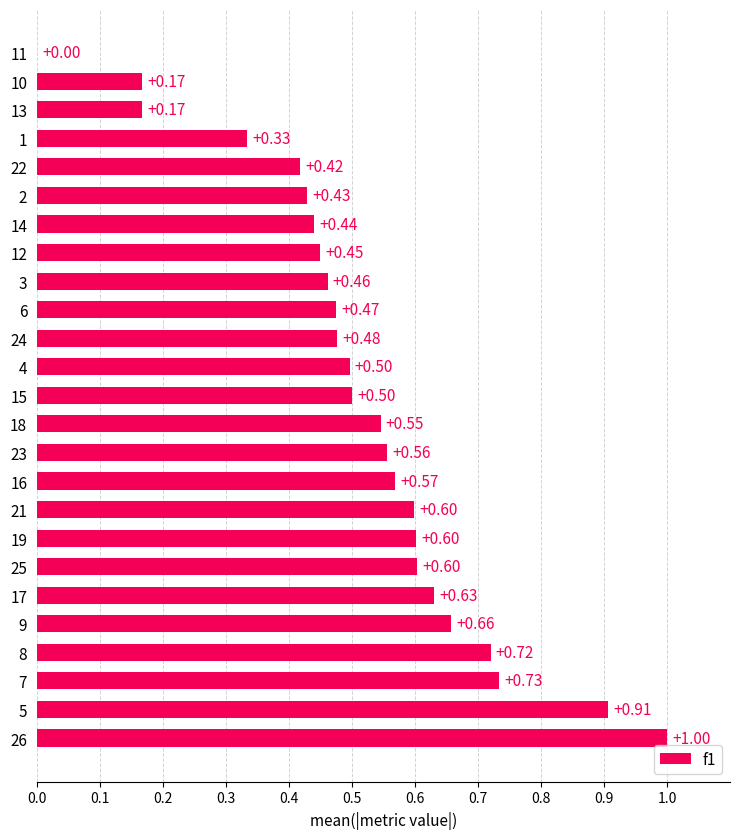

What is the sum of the values at 3 and 19?

1.1